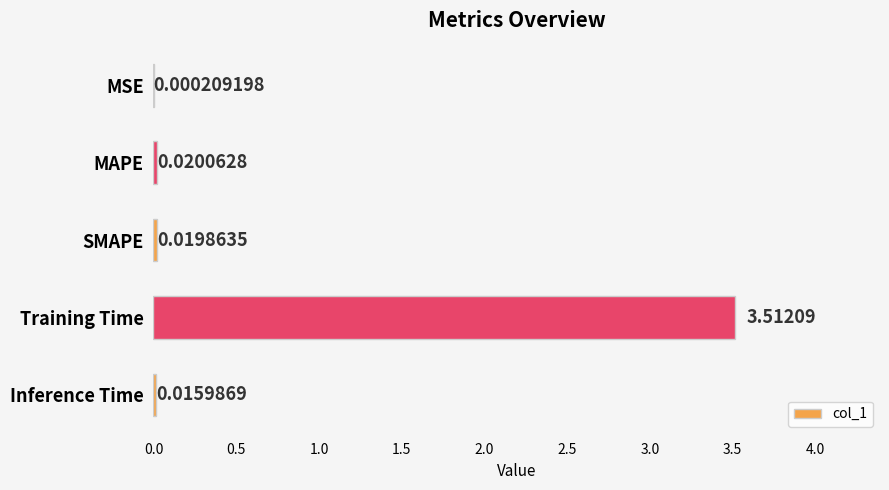

Which has a higher value, Inference Time or SMAPE?

SMAPE